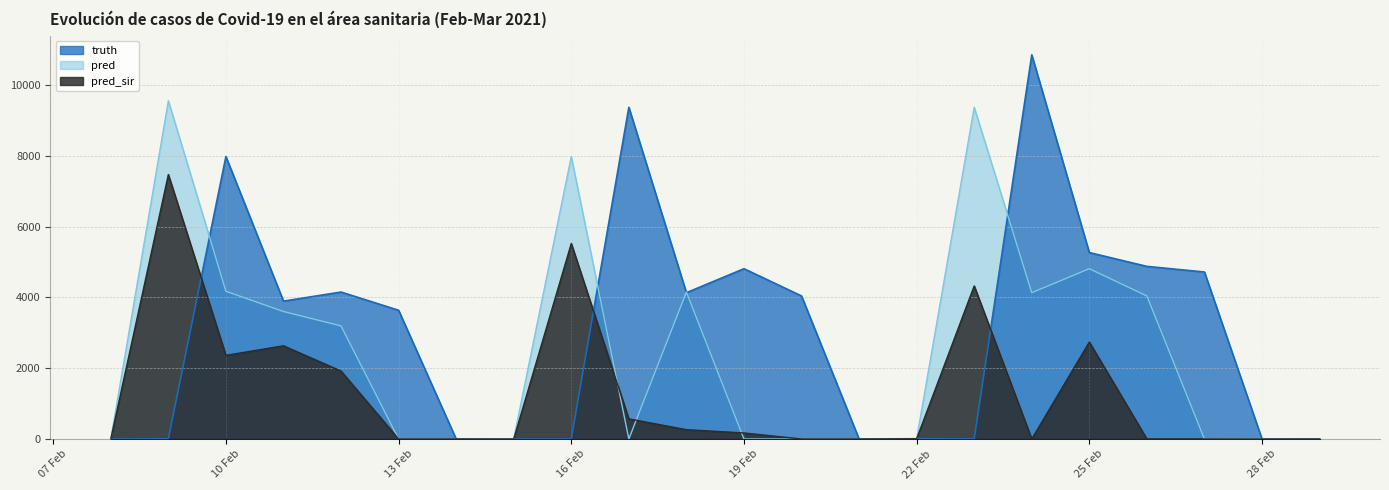

How many times do pred_sir and pred cross each other?

4